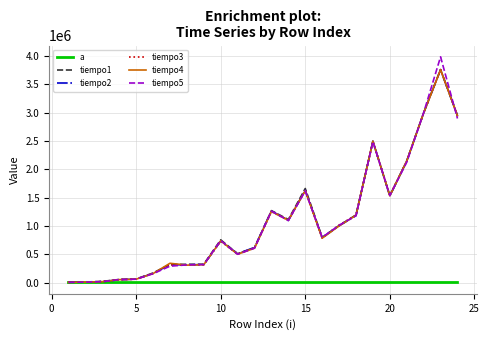

Which series has the largest range (max minus min)?

tiempo5